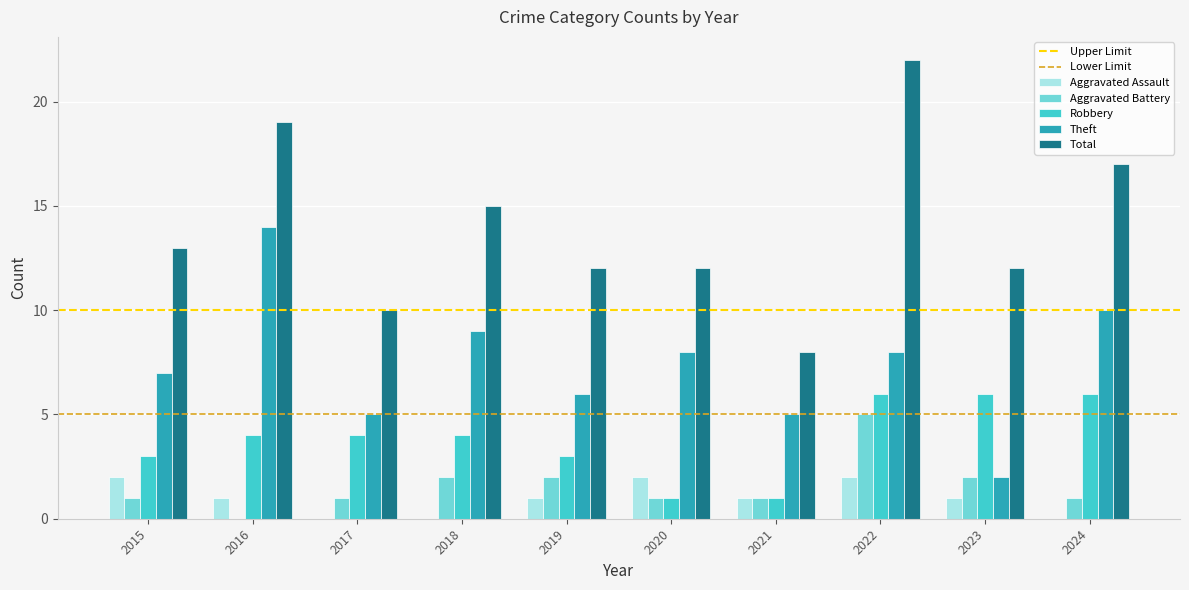

Reading left to right, list all the values displayed in this chart.

Aggravated Assault: 2015=2	2016=1	2017=0	2018=0	2019=1	2020=2	2021=1	2022=2	2023=1	2024=0
Aggravated Battery: 2015=1	2016=0	2017=1	2018=2	2019=2	2020=1	2021=1	2022=5	2023=2	2024=1
Robbery: 2015=3	2016=4	2017=4	2018=4	2019=3	2020=1	2021=1	2022=6	2023=6	2024=6
Theft: 2015=7	2016=14	2017=5	2018=9	2019=6	2020=8	2021=5	2022=8	2023=2	2024=10
Total: 2015=13	2016=19	2017=10	2018=15	2019=12	2020=12	2021=8	2022=22	2023=12	2024=17